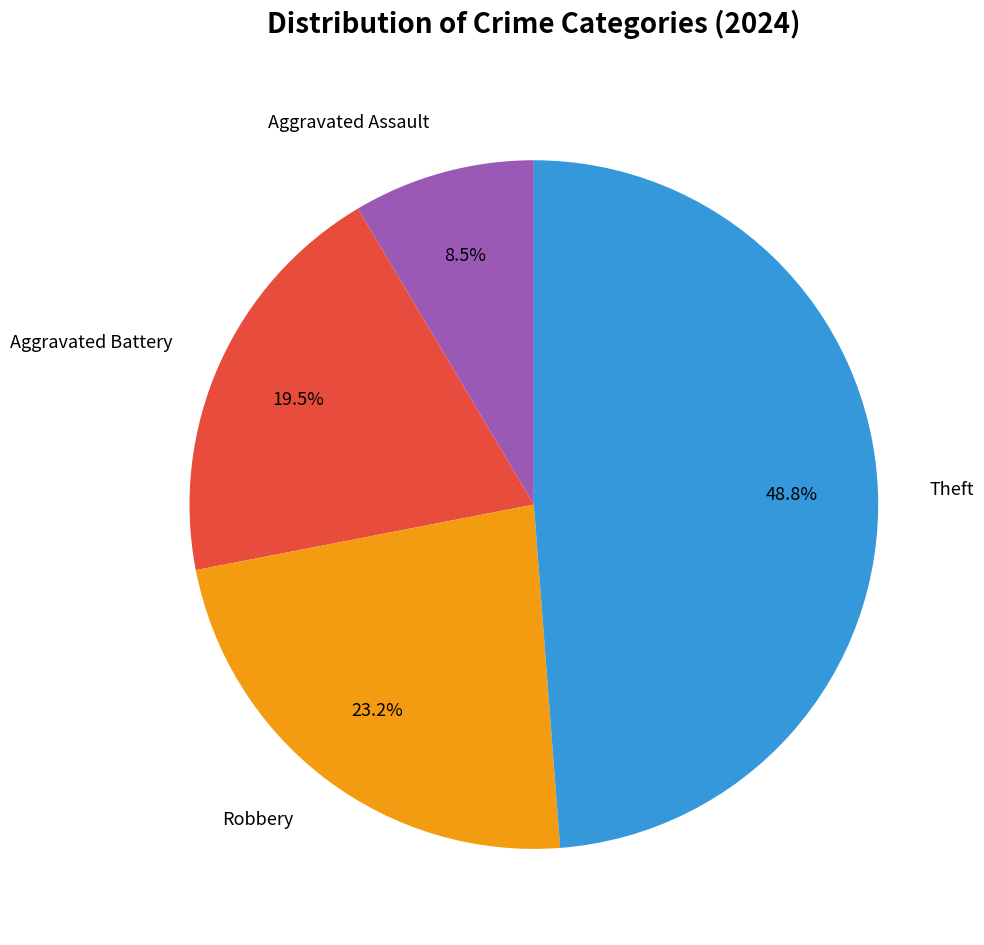

Approximately how many times larger is the value at Theft compared to Aggravated Battery?

2.5